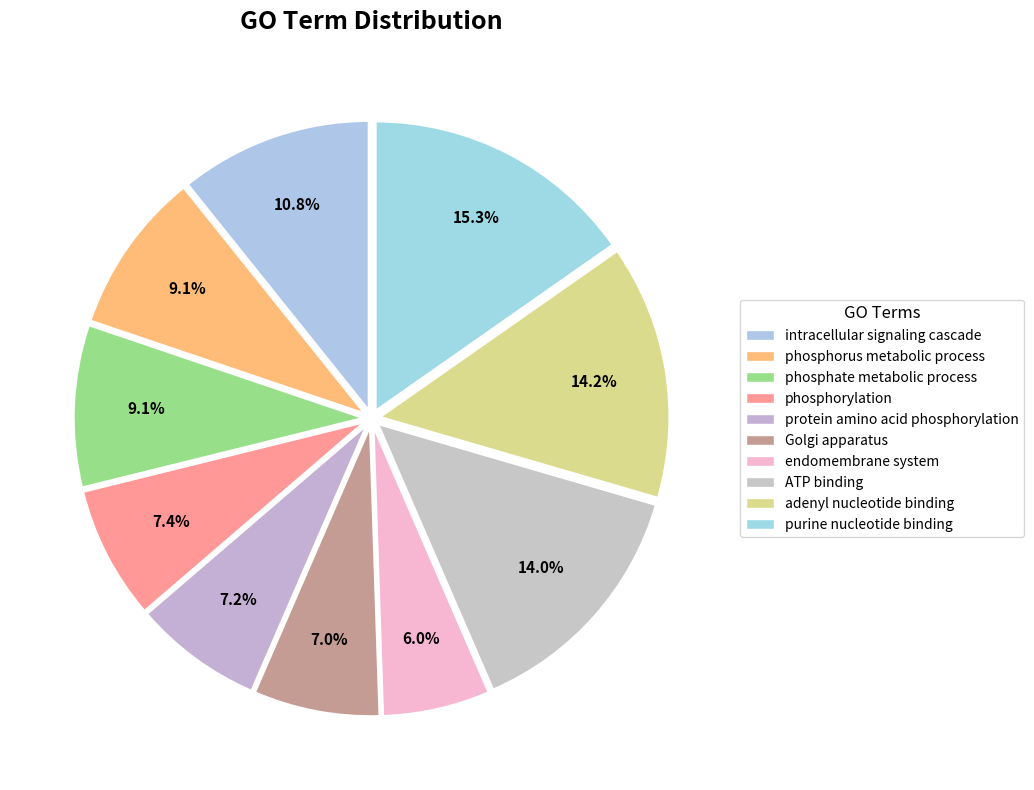

Does any single category account for the majority?

No